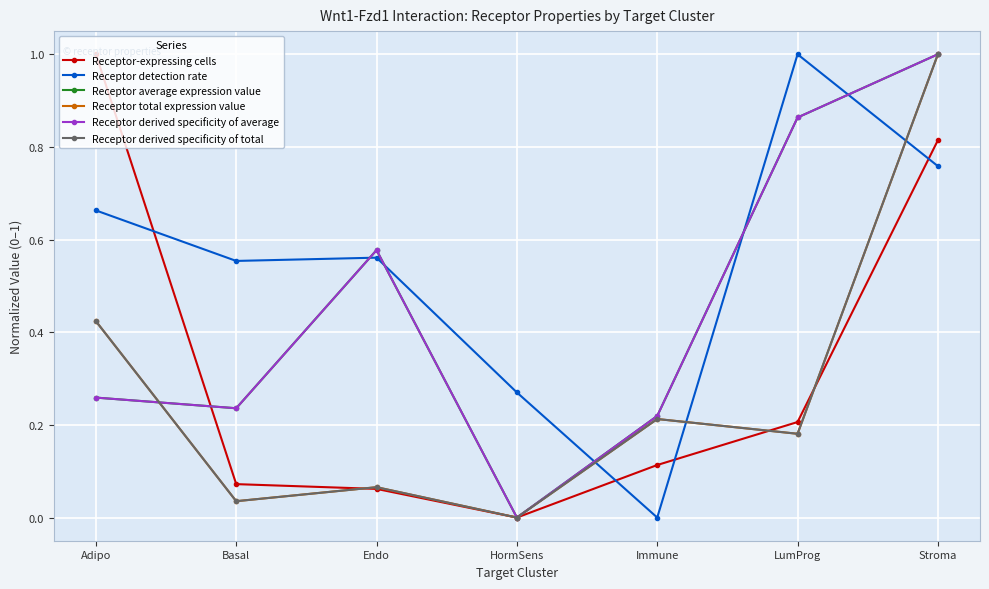

Does the chart display data point markers on the line(s)?

Yes